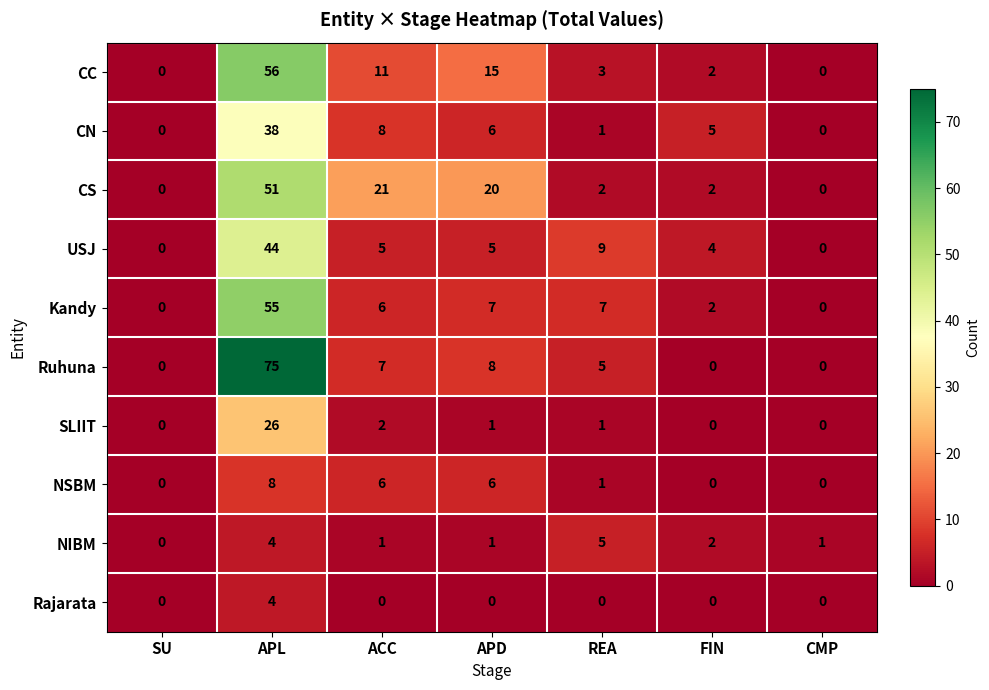

What is the difference between the SLIIT values at APL and SU?

26